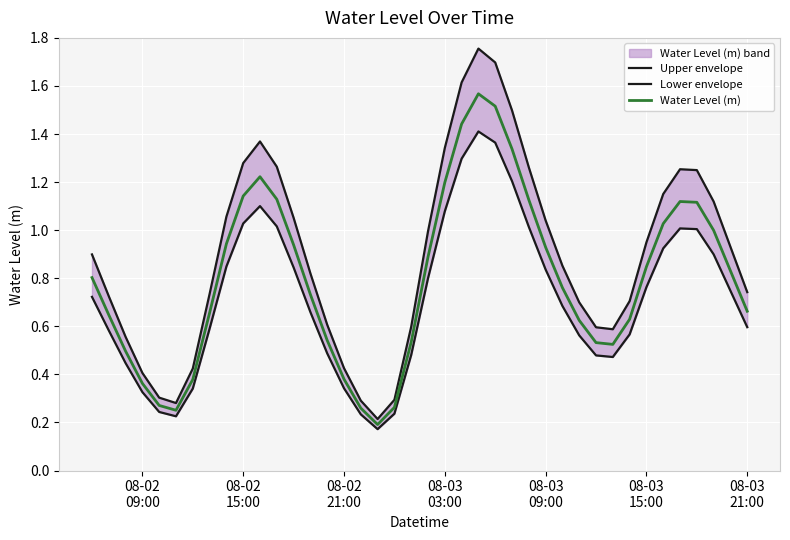

How many categories are shown in the chart?

40